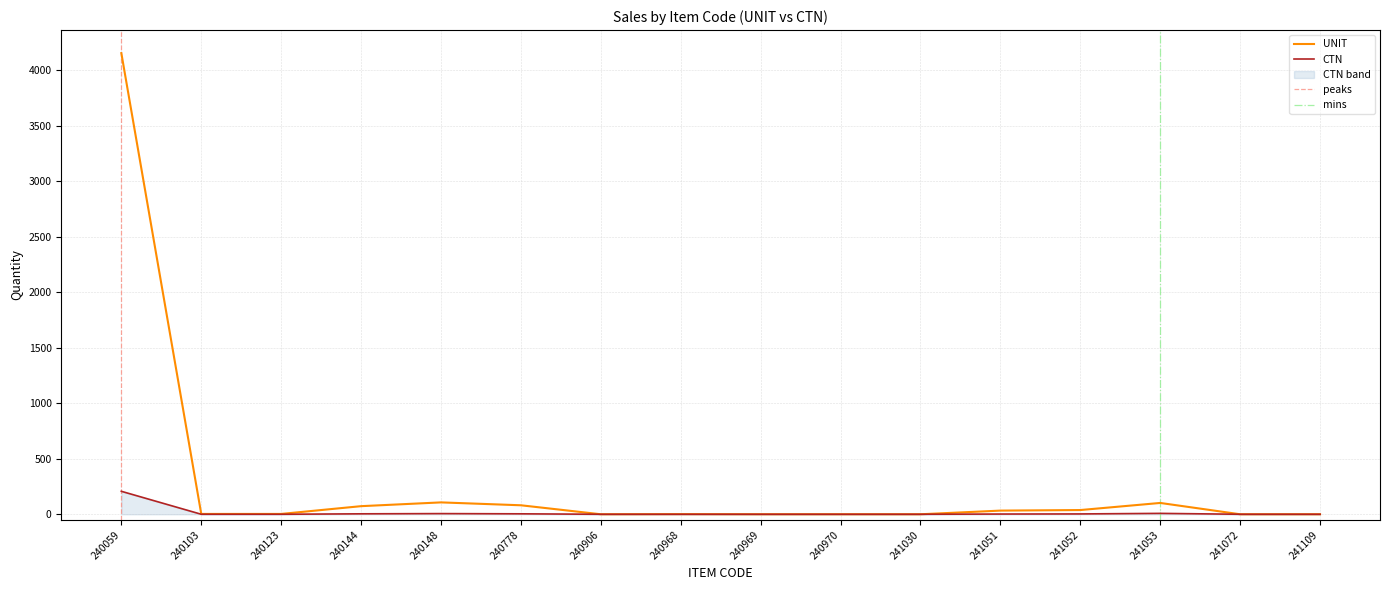

List the labels in order of CTN value, largest first.

240059, 241053, 240148, 240144, 240778, 241052, 241051, 240103, 240123, 240906, 240968, 240969, 240970, 241030, 241072, 241109